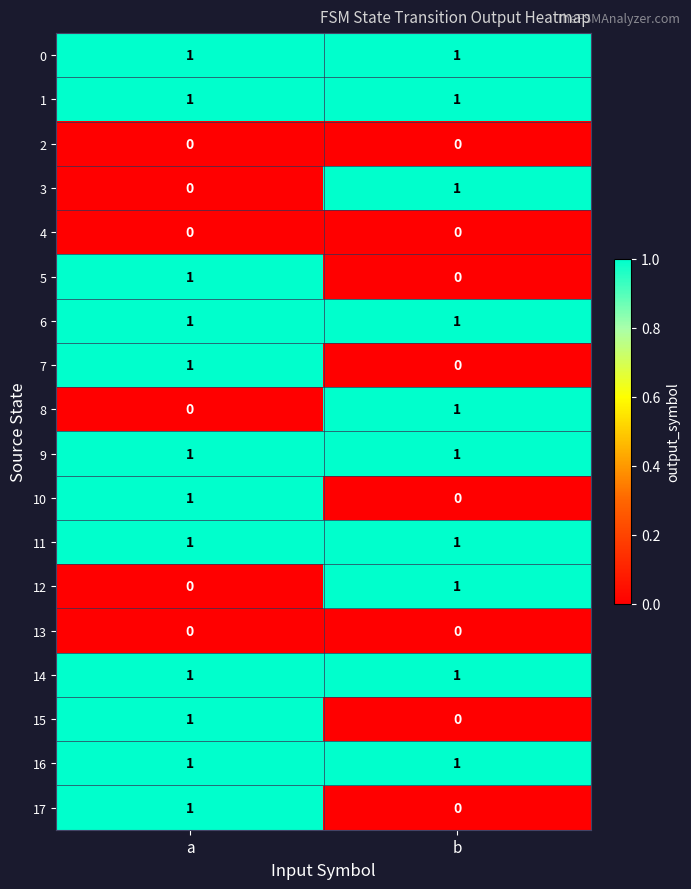

The 1 series shows 1 at a. True or false?

True